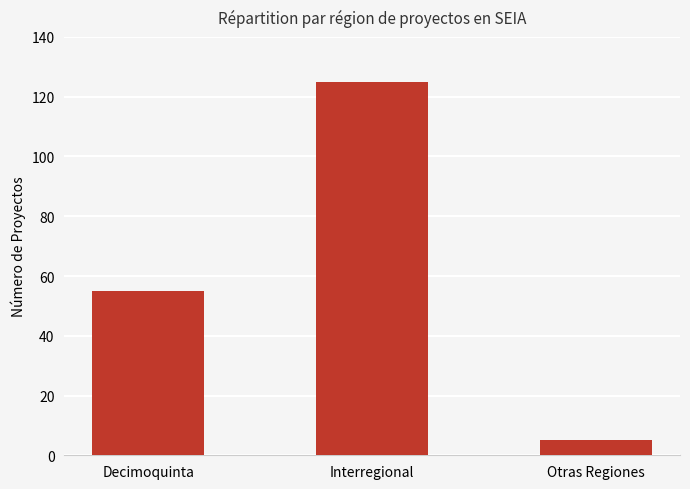

How many bars are there in total?

3